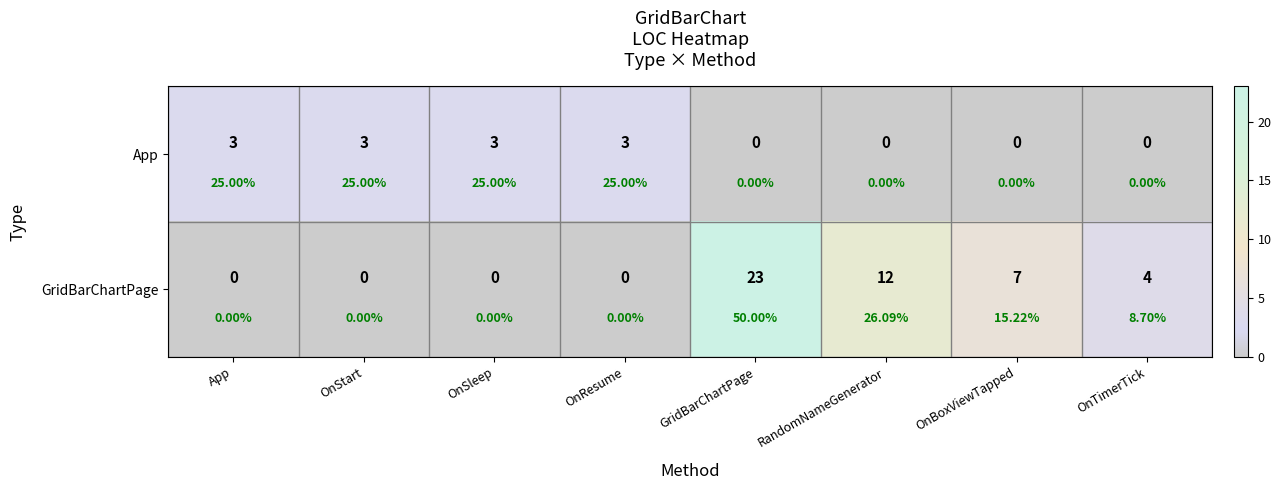

List the labels in order of GridBarChartPage value, smallest first.

App, OnStart, OnSleep, OnResume, OnTimerTick, OnBoxViewTapped, RandomNameGenerator, GridBarChartPage